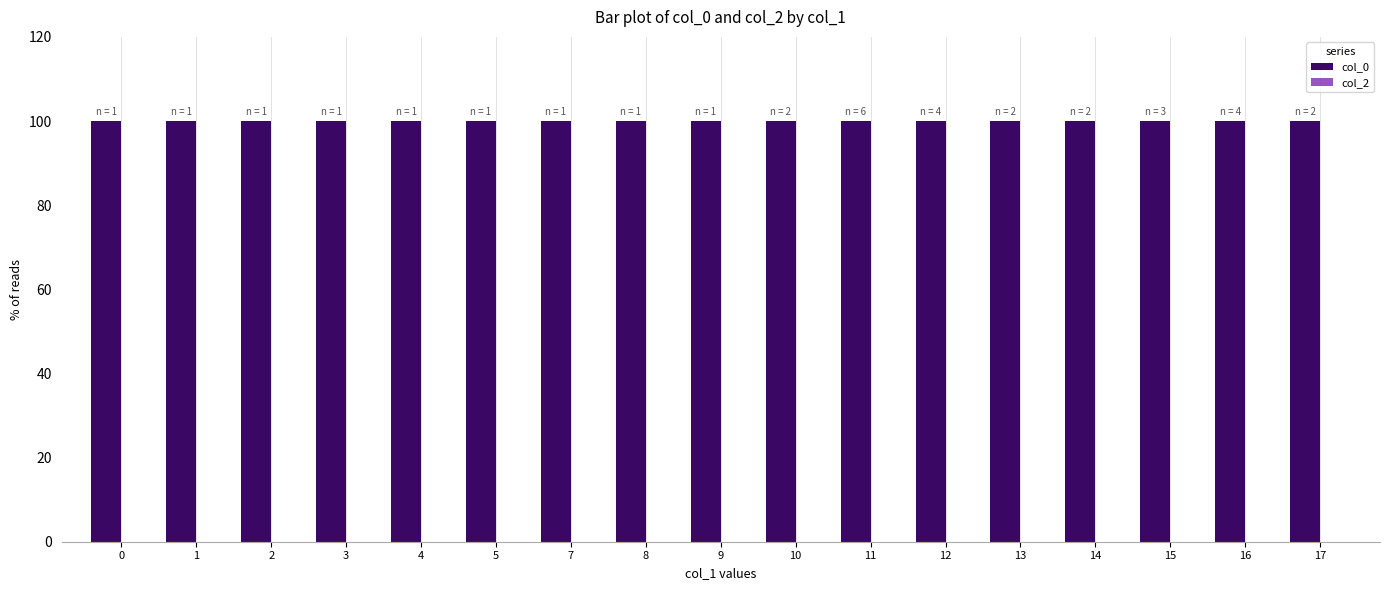

What is the sum of the col_0 values at 0 and 2?

200